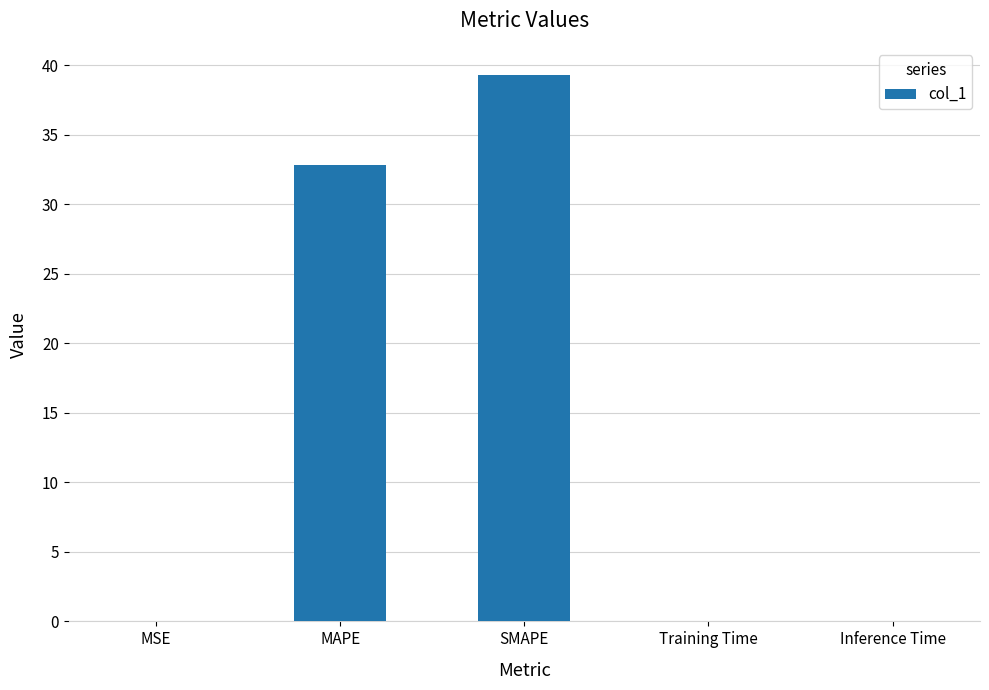

How many series are shown in this chart?

1